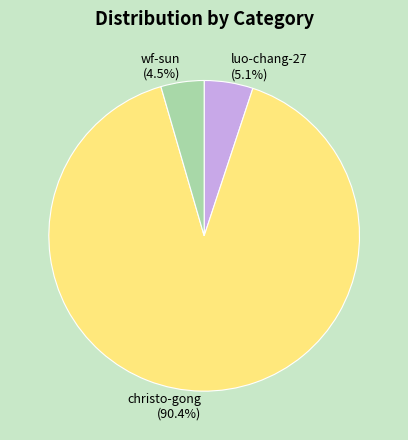

What is the ratio of the value at christo-gong to the value at wf-sun?

20.1